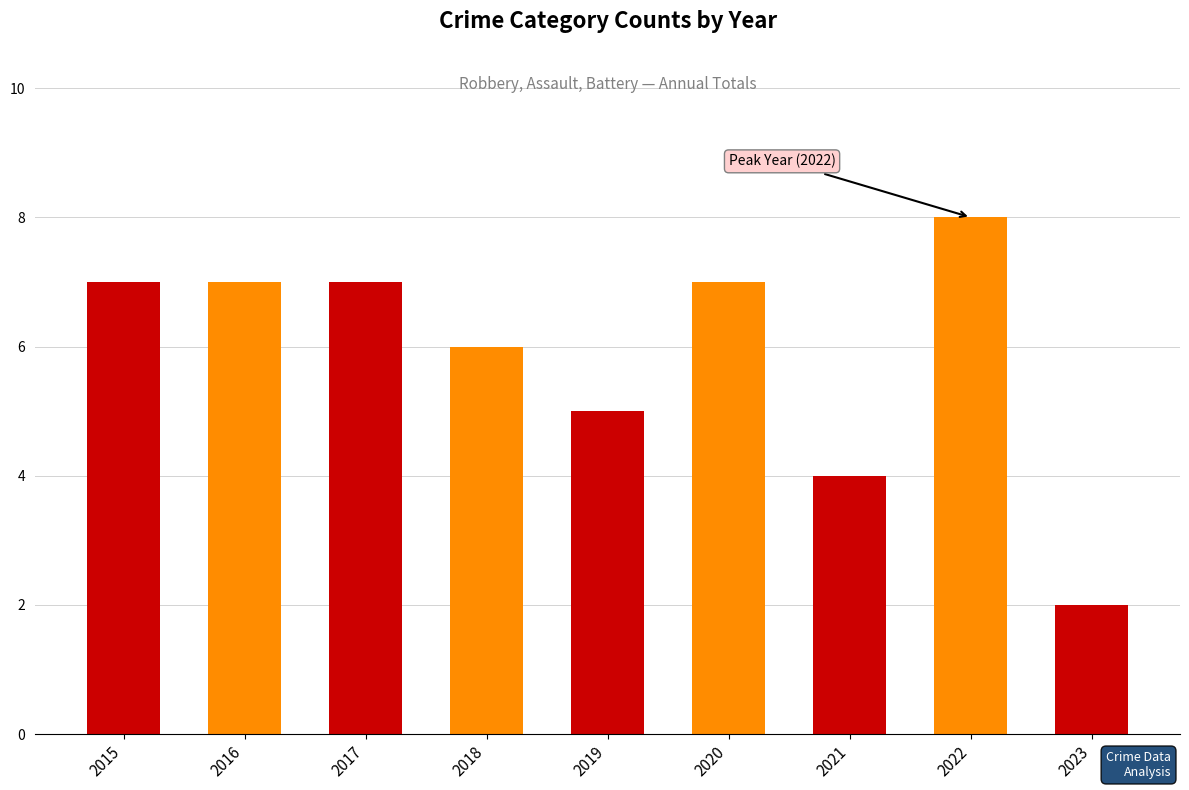

Approximately how many times larger is the value at 2020 compared to 2016?

1.0